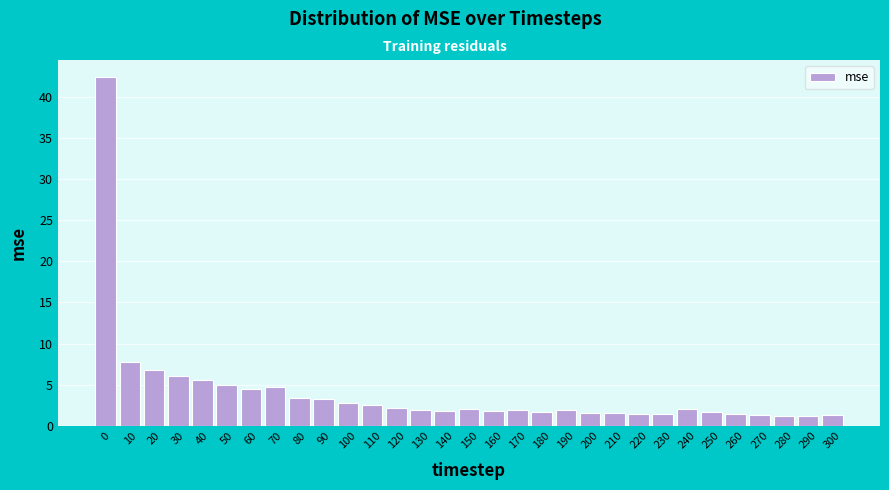

What is the average value?

4.1